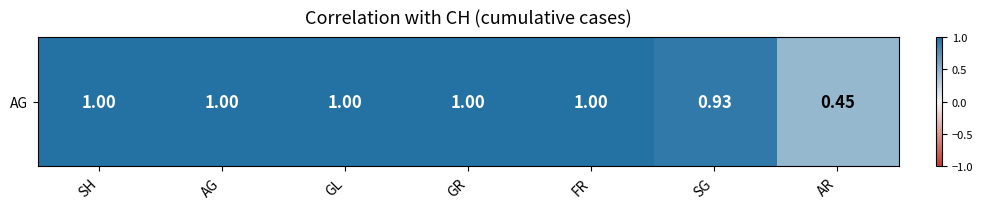

Read the value at SH.

1.0